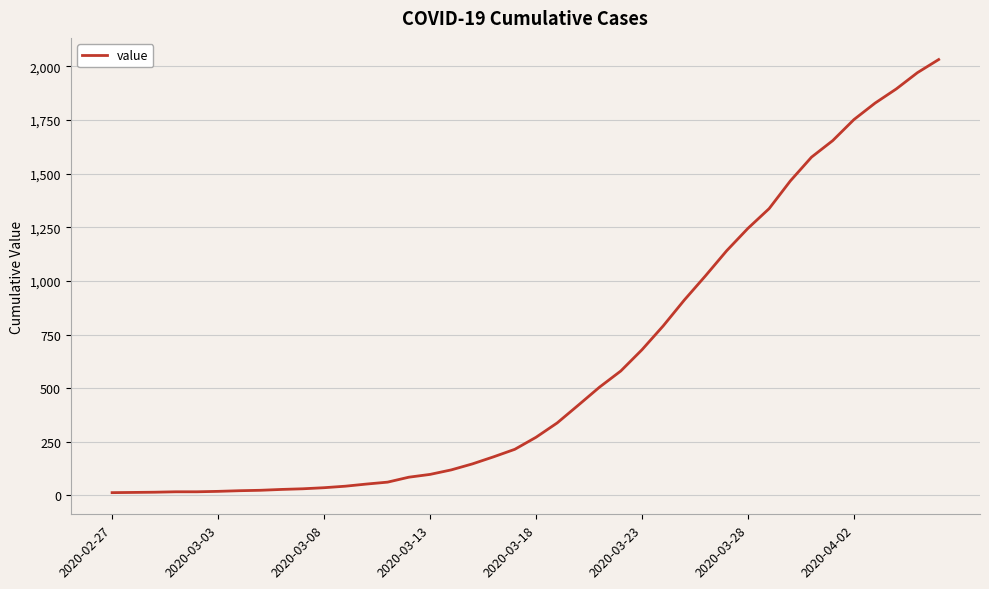

How many distinct data groups are displayed?

1